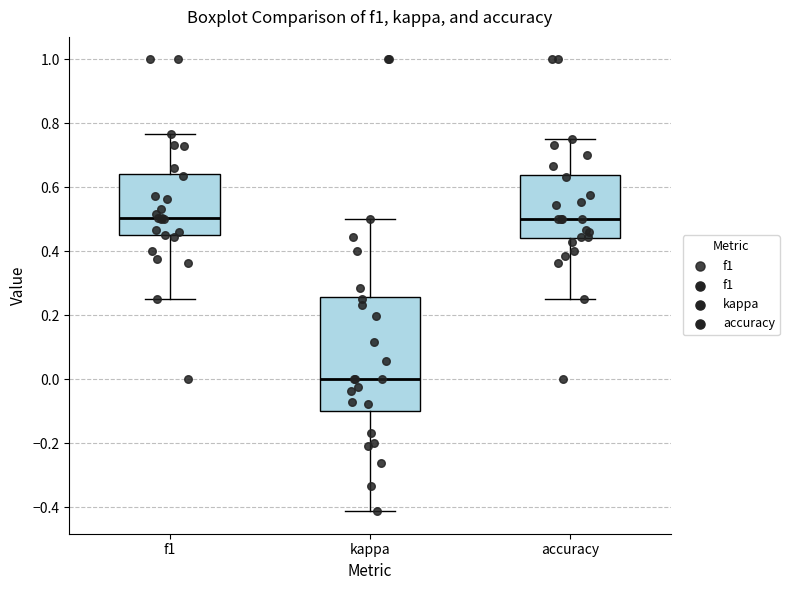

Comparing the boxes themselves (not the whiskers), which one is the tallest?

kappa